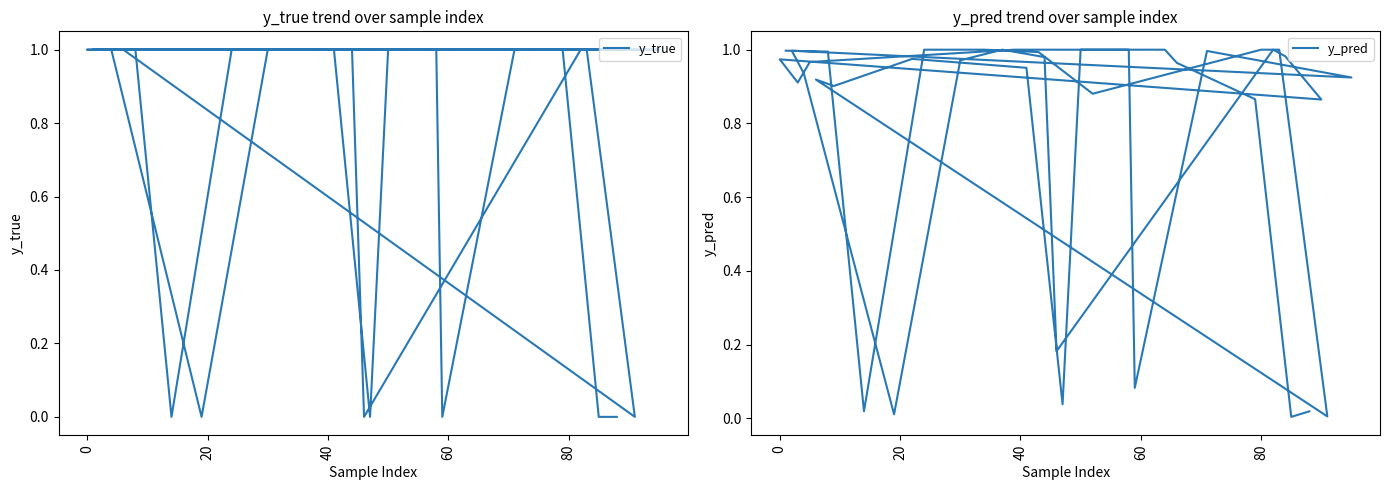

Is it true that y_pred equals 0.0 at 38?

False